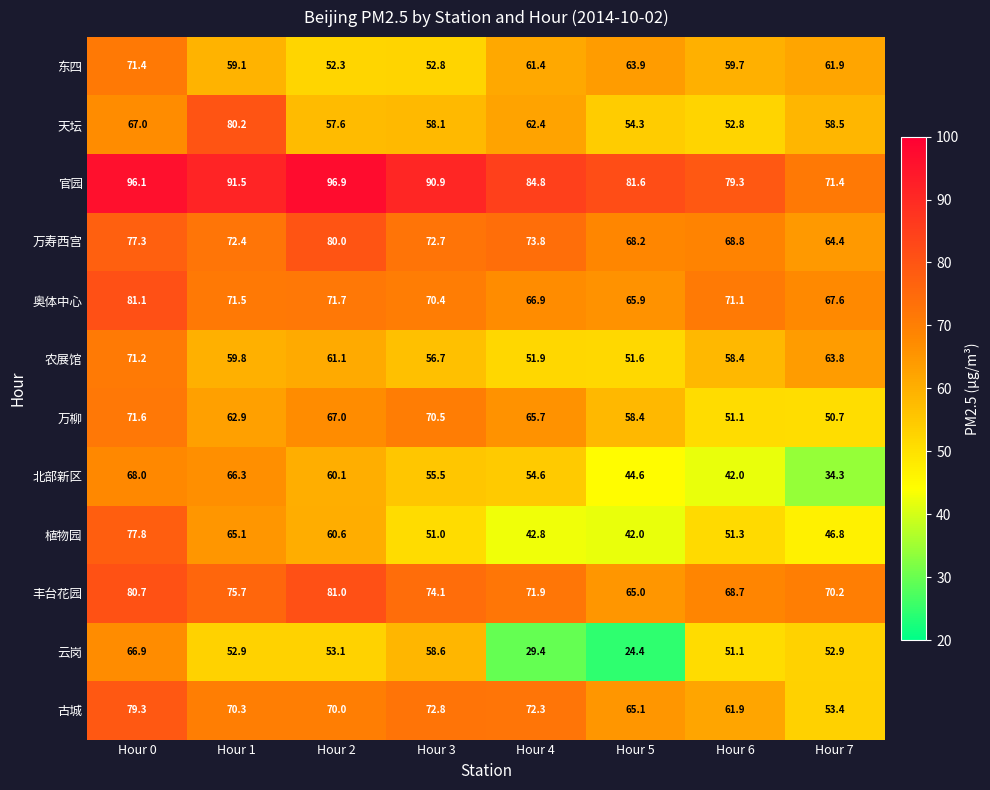

What is the spread (max minus min) of values at Hour 3?

39.9